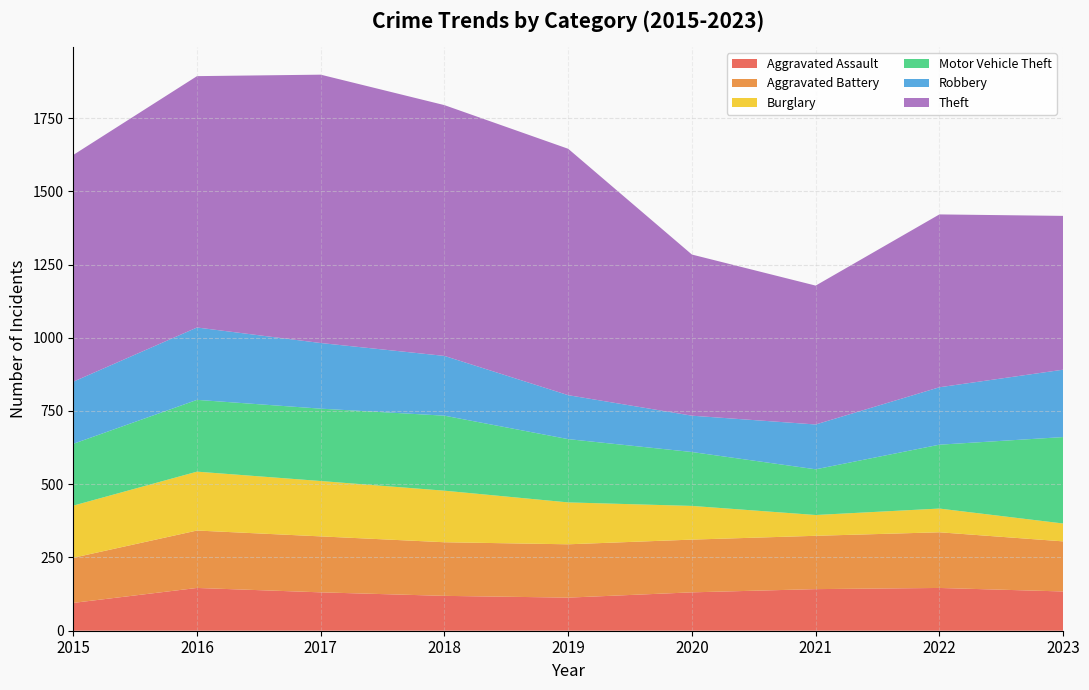

Reading left to right, transcribe all the data shown in this chart.

Aggravated Assault: 95	146	131	119	113	131	142	146	134
Aggravated Battery: 154	196	191	183	182	180	182	190	171
Burglary: 178	201	189	176	143	115	71	81	61
Motor Vehicle Theft: 211	245	247	256	216	184	156	218	295
Robbery: 212	247	224	204	150	124	153	196	230
Theft: 774	858	916	856	841	550	474	590	525